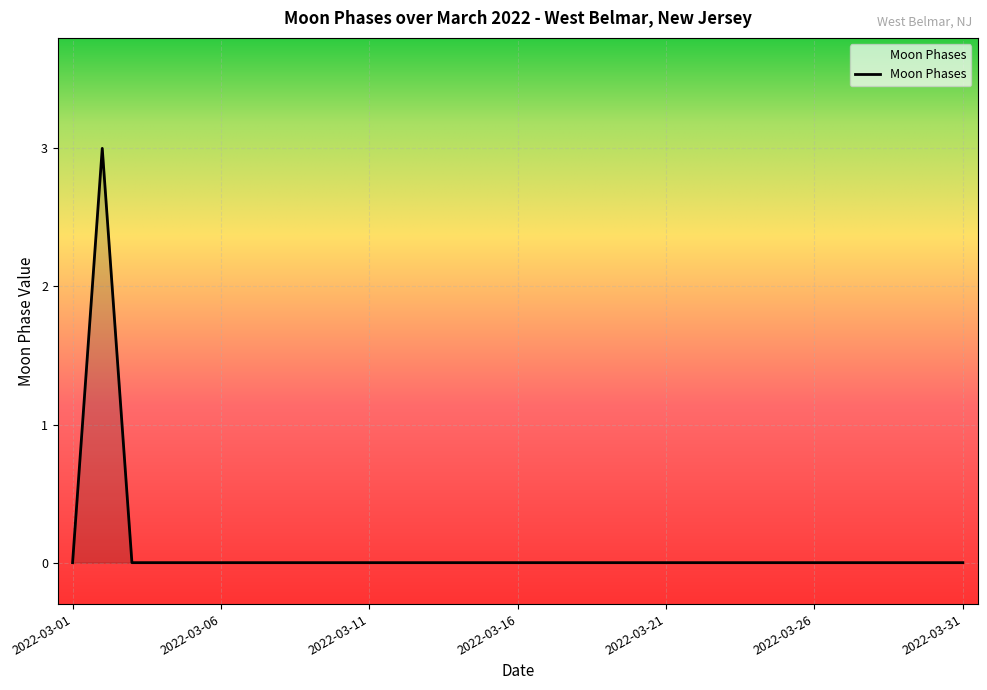

What is the greatest value displayed?

3